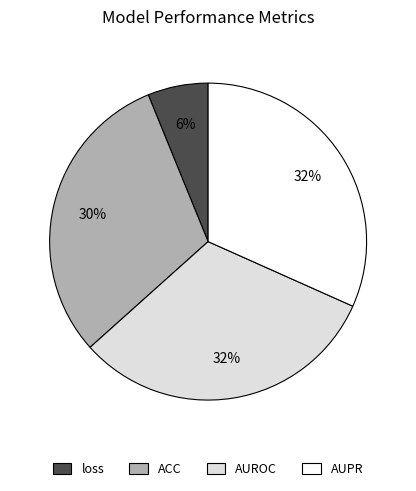

Between AUPR and ACC, which is larger?

AUPR